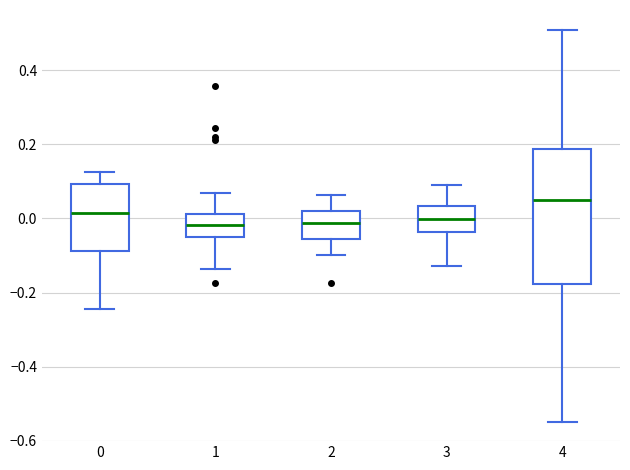

Which box is the tallest, from its lower edge to its upper edge?

4